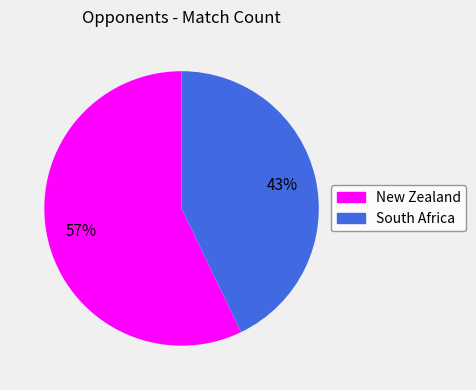

How many segments does this pie chart have?

2